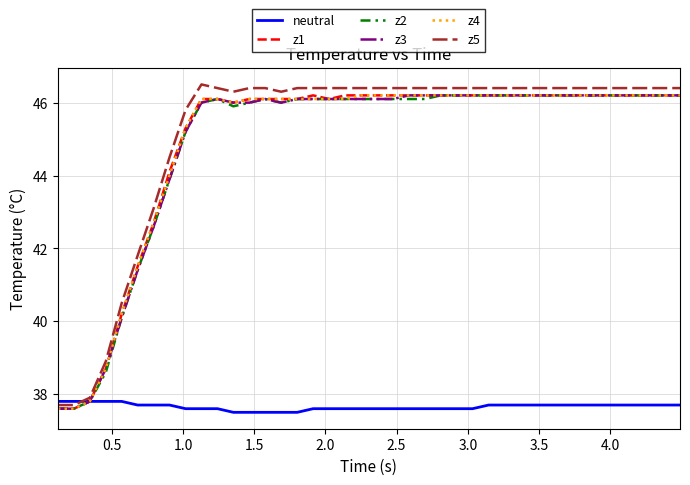

What is the maximum value for z5?

46.5